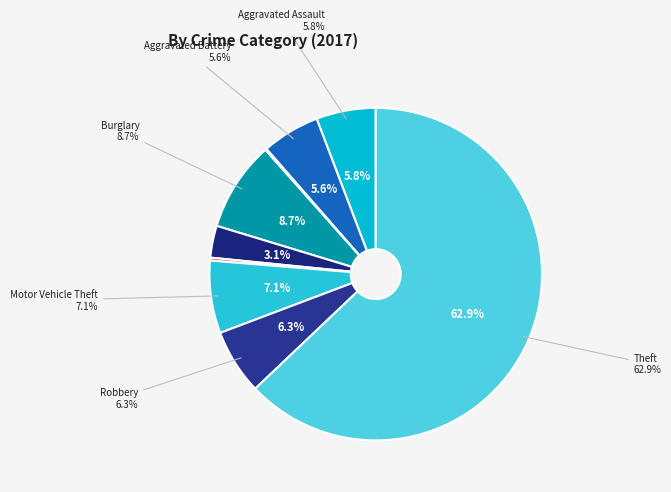

Which category has the biggest portion of the pie?

Theft